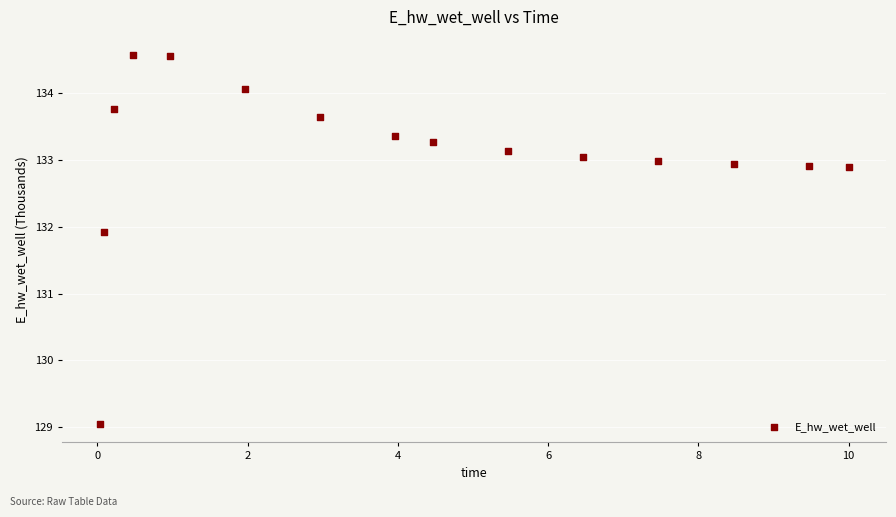

What Y value in the scatter plot is closest to 131?

131.9